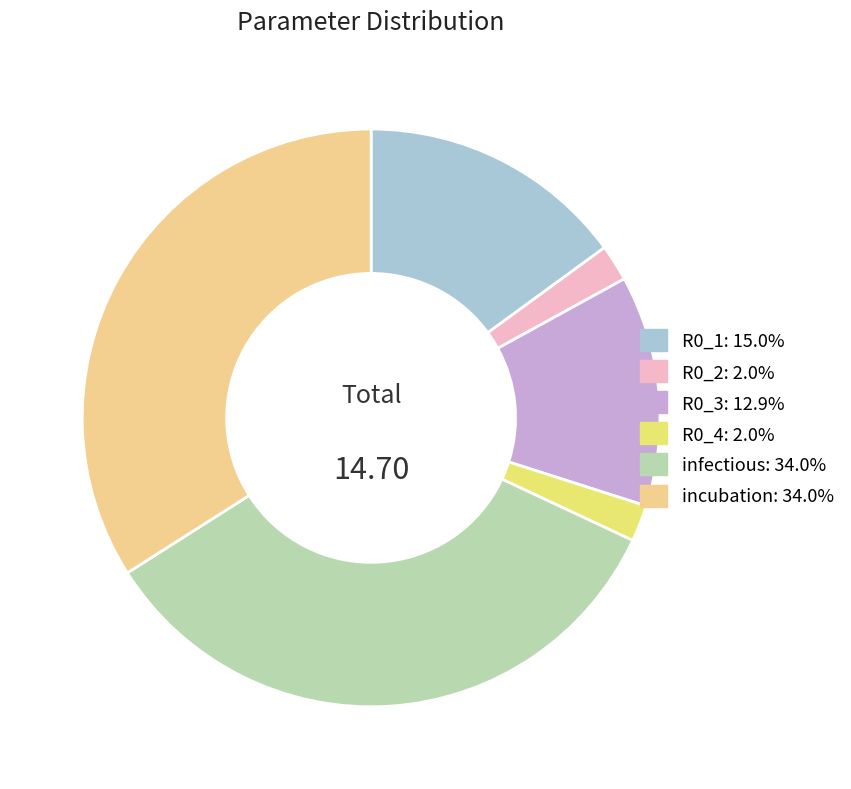

Combined, do R0_4 and incubation account for over 50%?

No